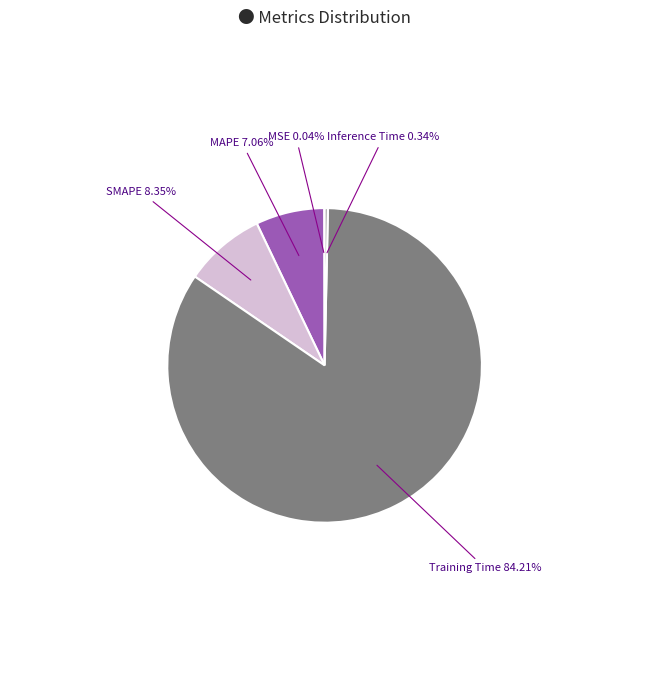

Combined, do MAPE and Training Time account for over 50%?

Yes